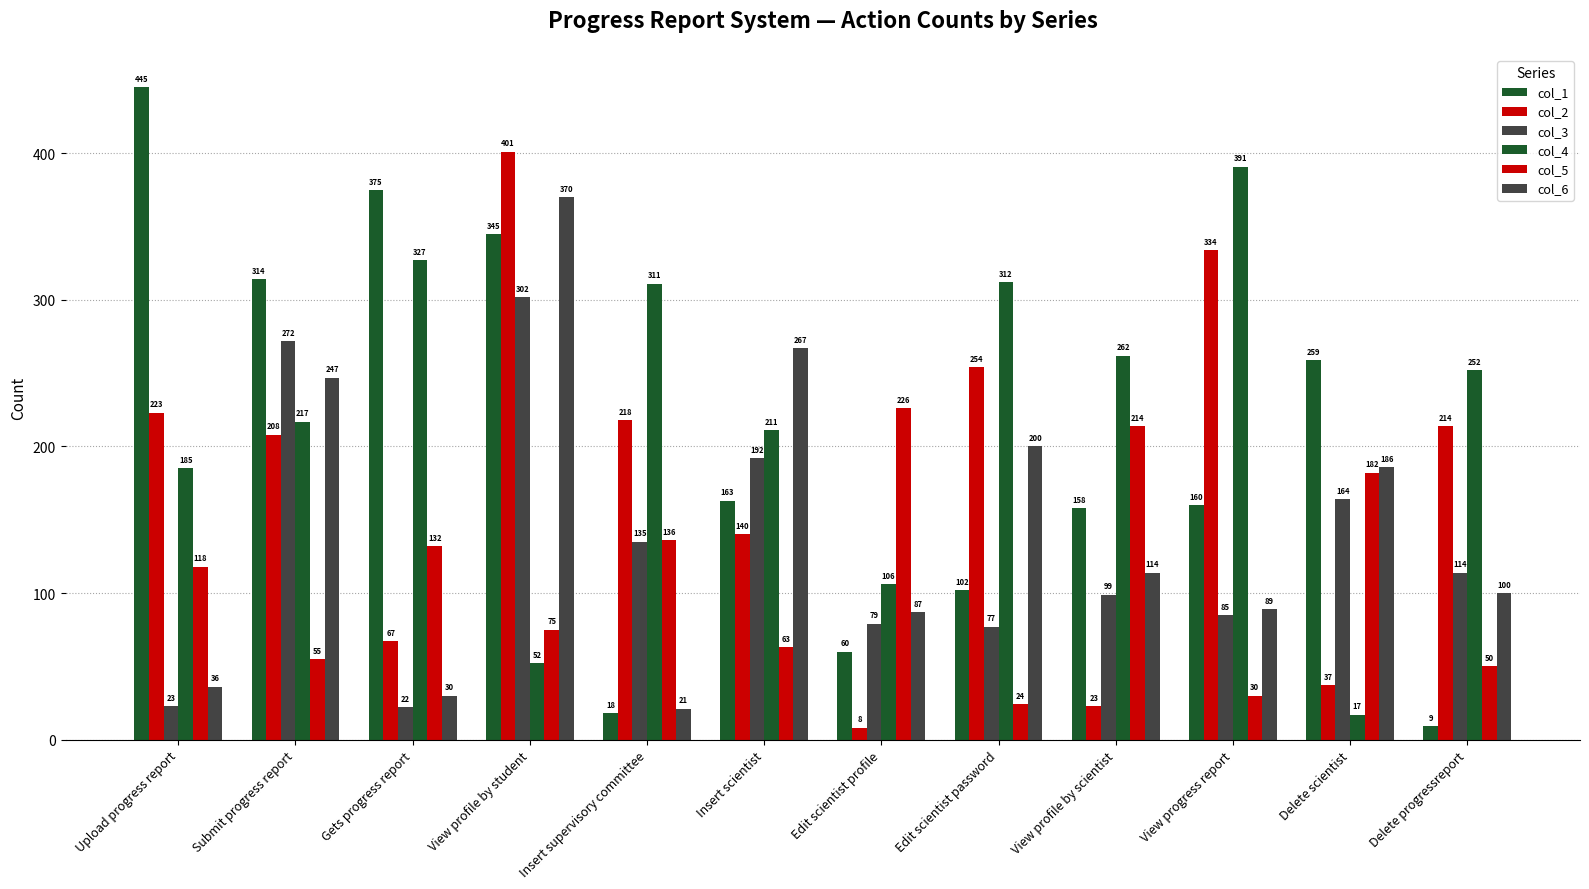

What is the difference between the highest and lowest values at Insert scientist?

204